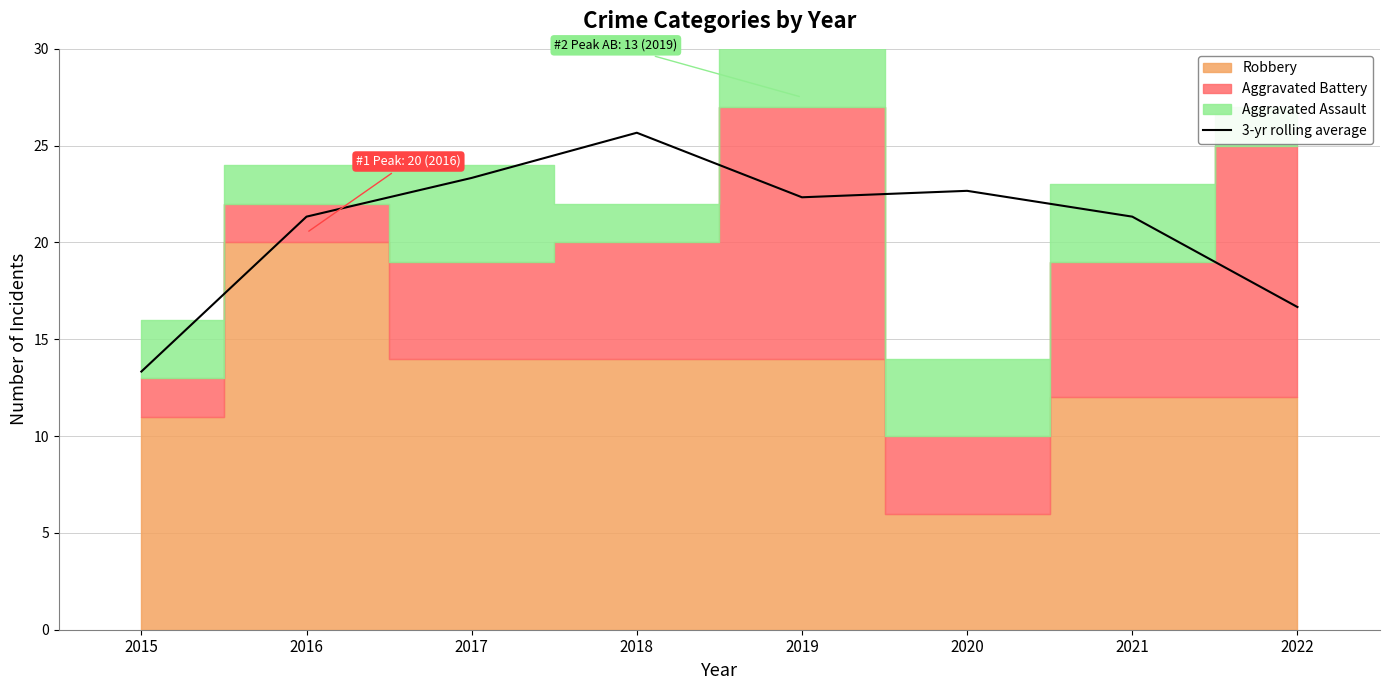

What is the maximum value shown in the chart?

25.7